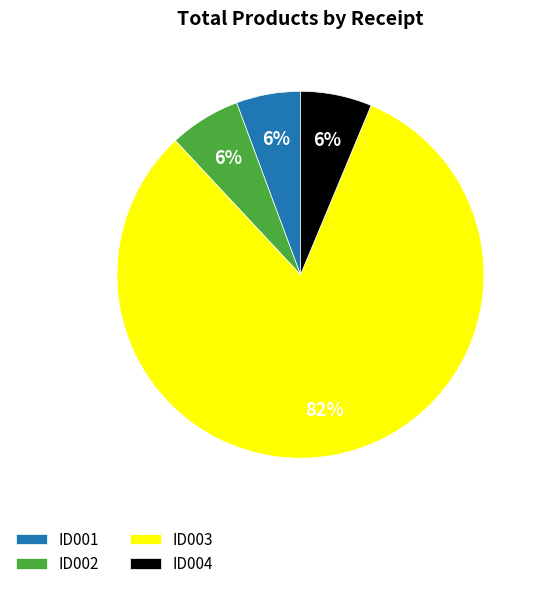

To the nearest percent, what is the difference between the largest and smallest slice percentages?

76%